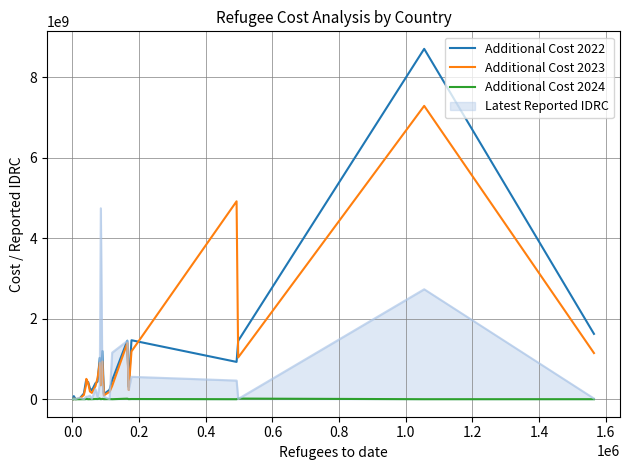

Which series has the largest range (max minus min)?

Additional Cost 2022